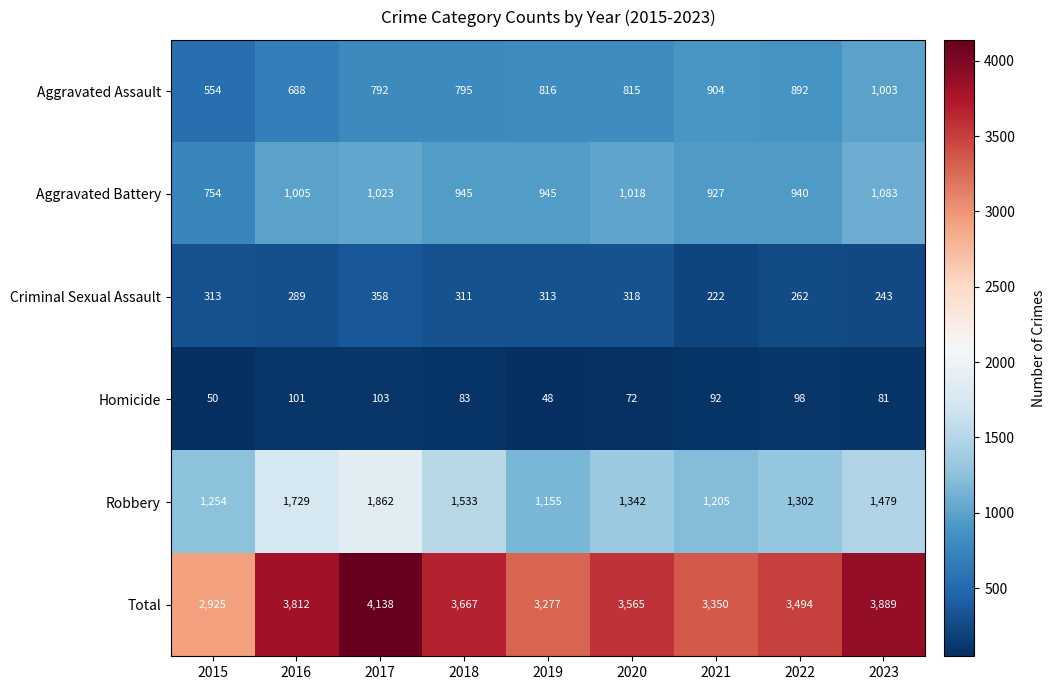

What is the average value of the Criminal Sexual Assault series?

292